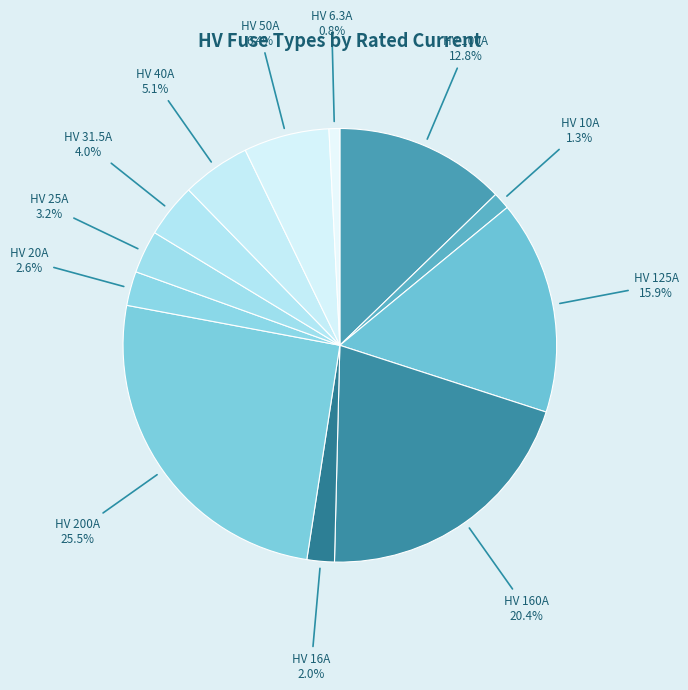

Is there any slice that represents more than half of the pie?

No